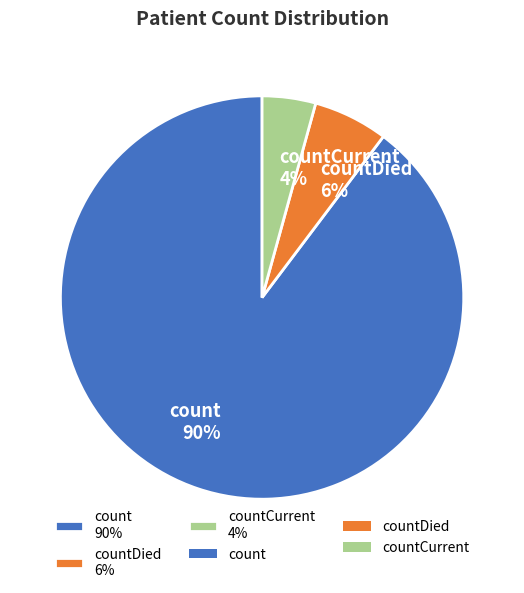

Is the sum of count 90% and countDied 6% greater than half?

Yes